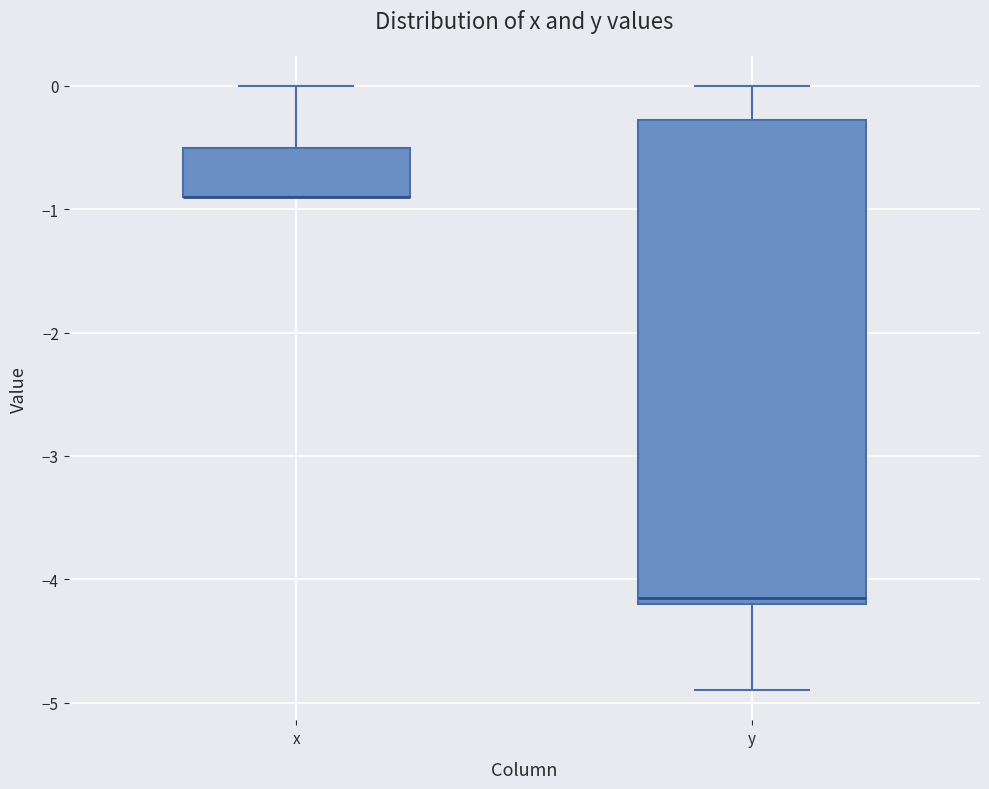

Where is the upper edge of the box for y on the y-axis? The values are not printed on the chart, so give them approximately, as read against the axis.

-0.3